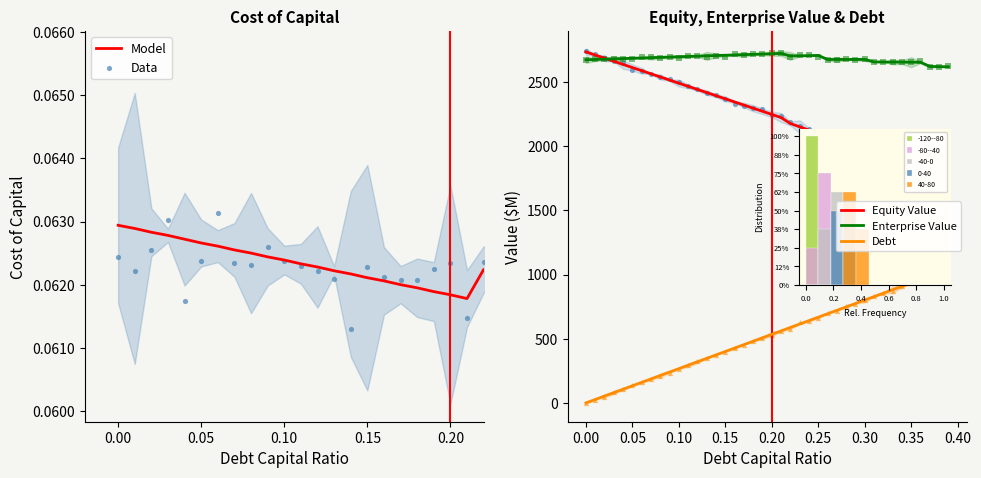

Which series has the largest total across all categories?

enterprise_value